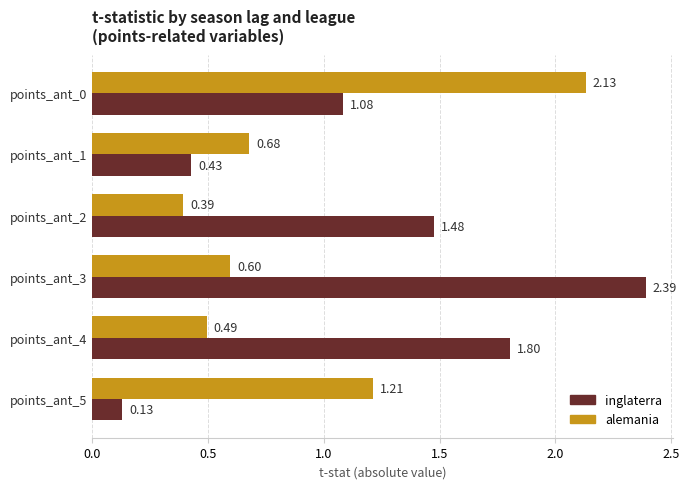

Rank the series by their maximum value, from highest to lowest.

inglaterra, alemania